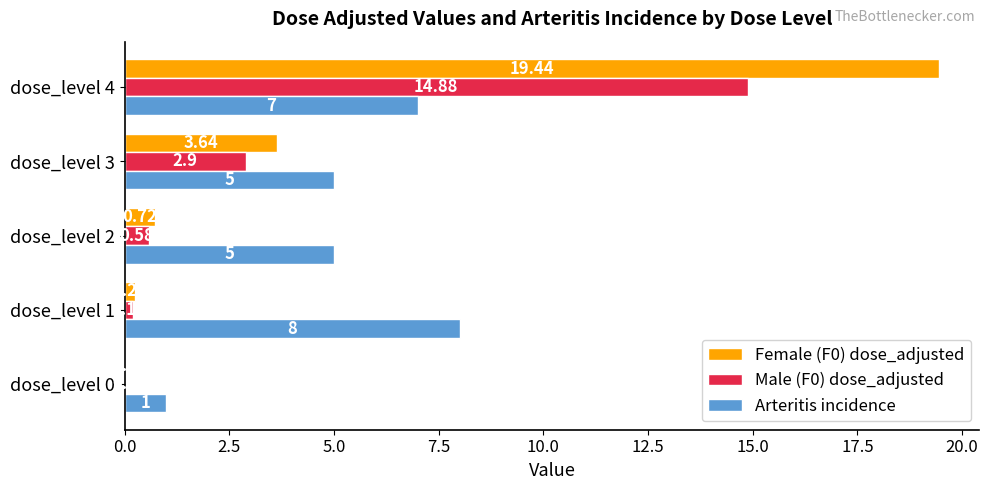

Which series changed the most between dose_level 0 and dose_level 1?

Arteritis incidence